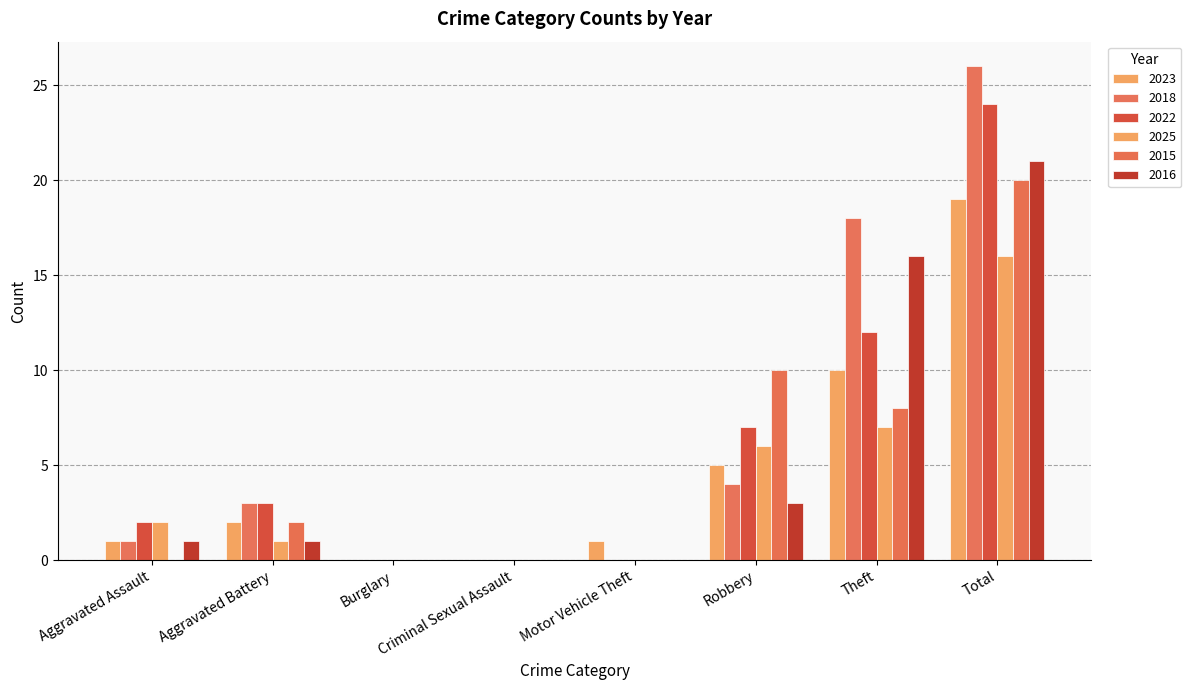

What is the difference between the highest and lowest values at Motor Vehicle Theft?

1